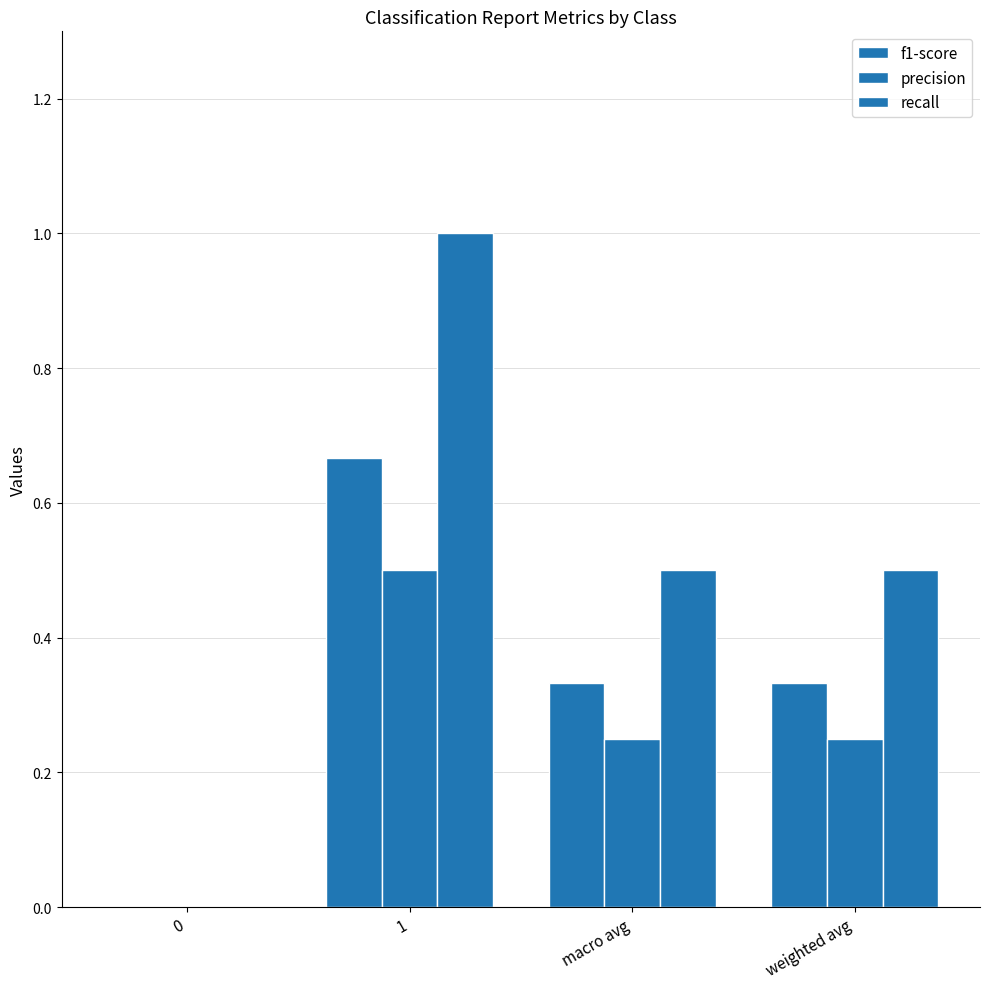

Are the bars grouped side by side (vs. stacked)?

Yes